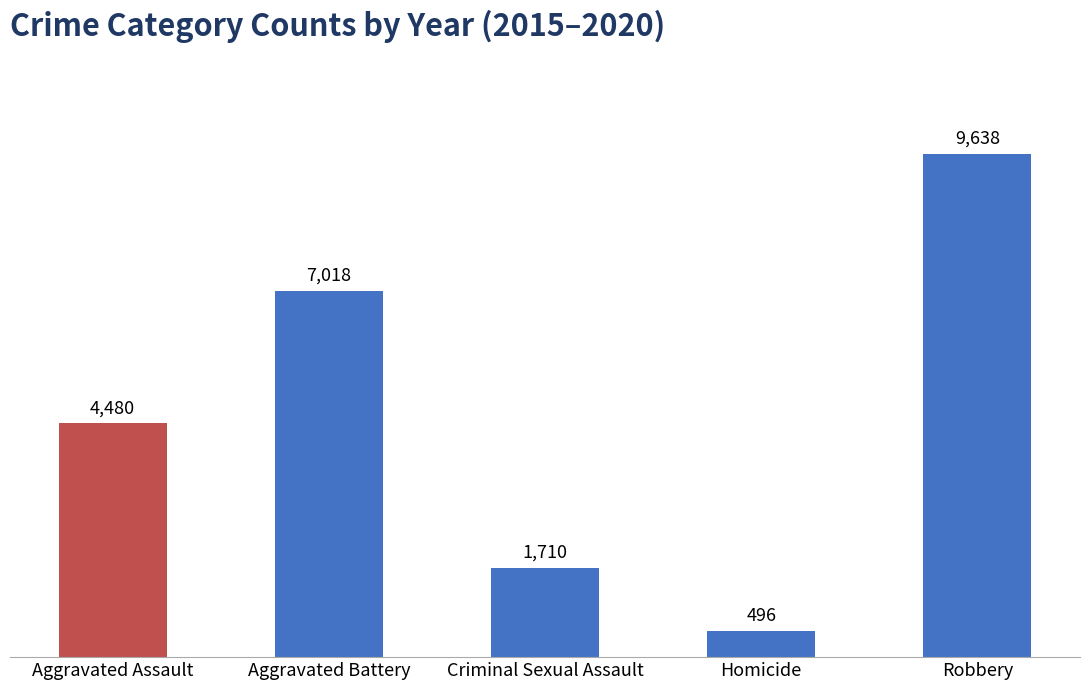

How many data points are less than 4480?

2